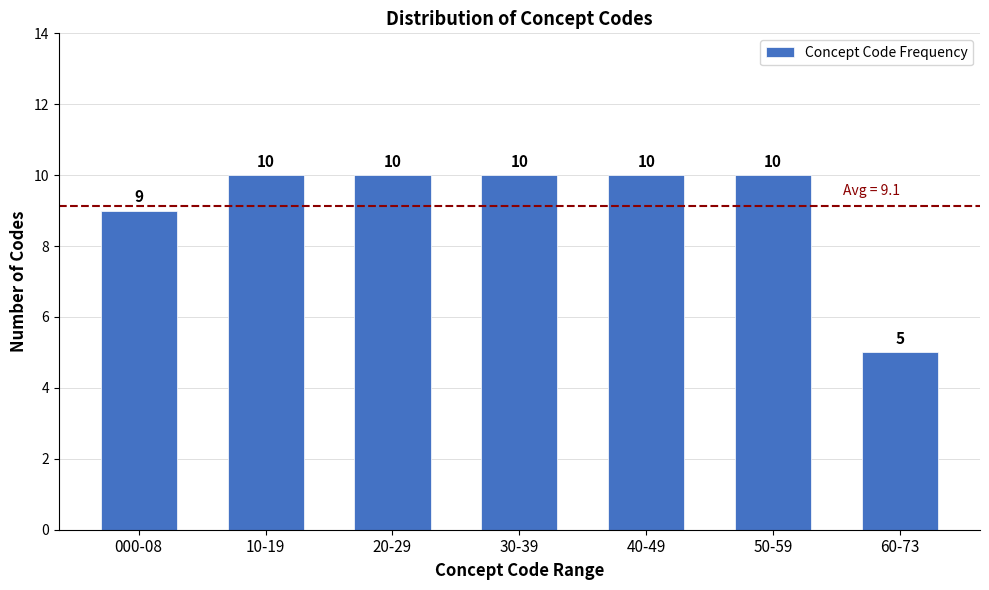

Reading left to right, list all the values displayed in this chart.

000-08=9	10-19=10	20-29=10	30-39=10	40-49=10	50-59=10	60-73=5